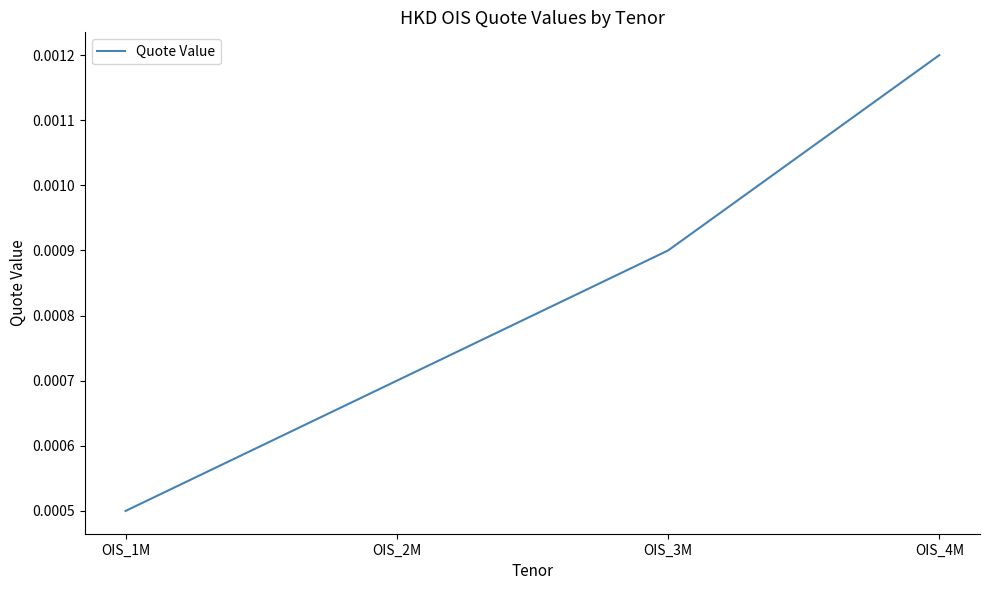

Count the values in the range 0 to 1.

4